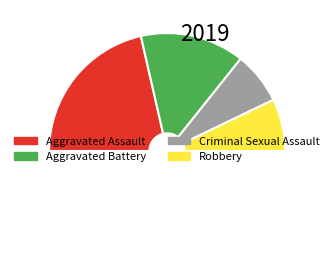

How many segments does this pie chart have?

5